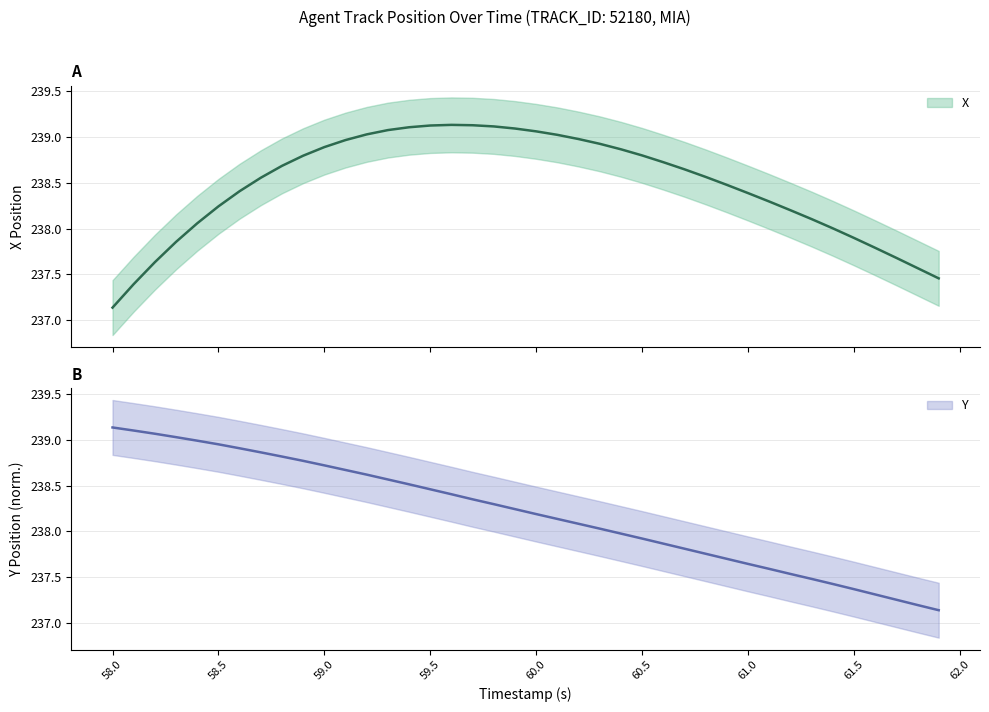

True or false: X and Y cross at least once.

True